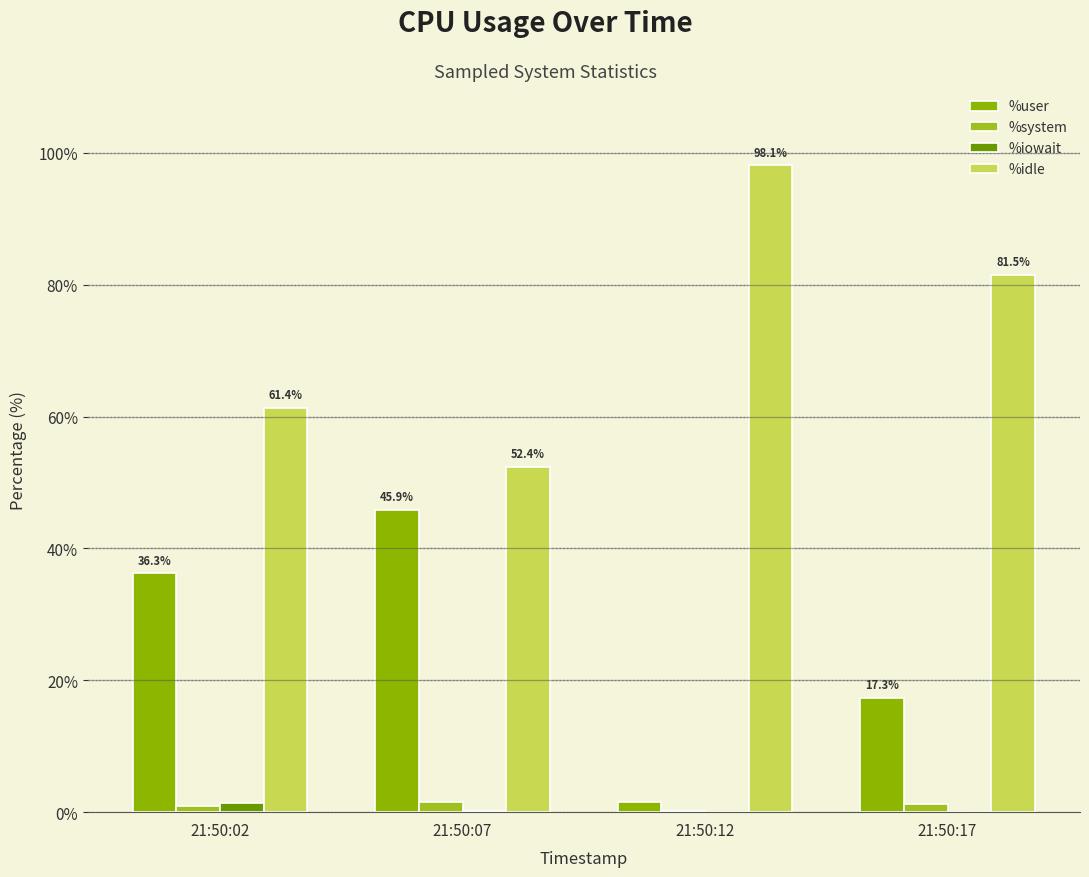

Rank the series at 21:50:07 from lowest to highest value.

%iowait, %system, %user, %idle